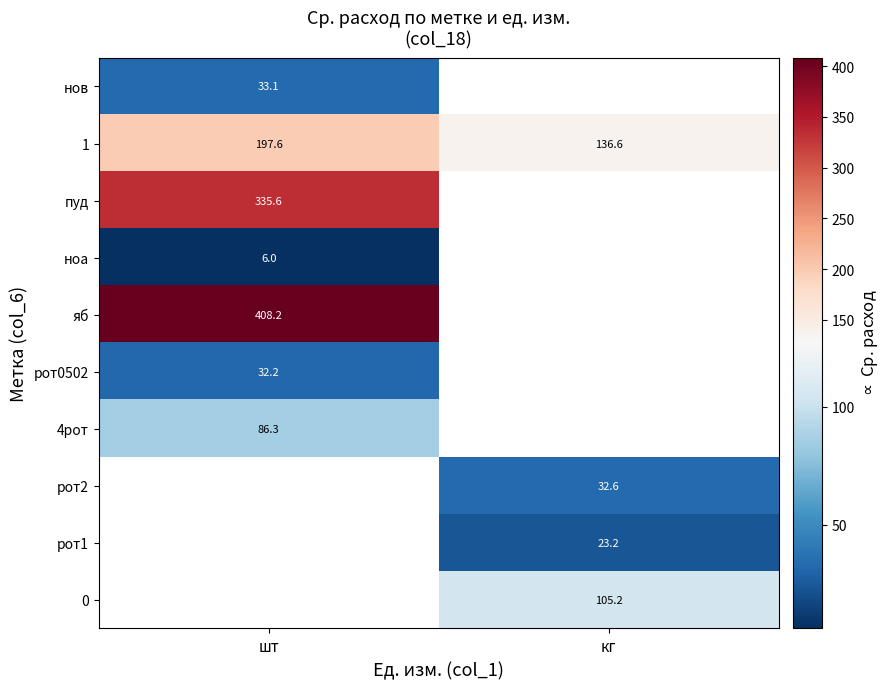

Is the value of 0 at кг greater than the value of 1 at шт?

No